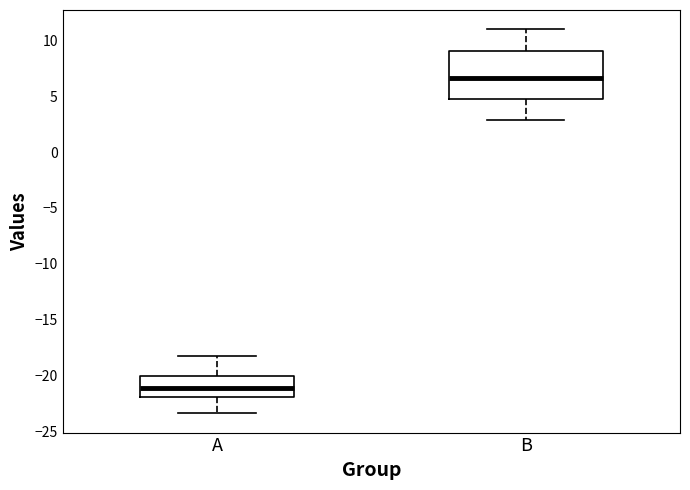

Reading left to right, read every box against the y-axis: the position of its median line, the range the box covers, and the ends of its whiskers. The values are not printed on the chart, so give them approximately, as read against the axis.

A: median -21.0, box -22.0 to -20.0, whiskers -23.5 to -18.0
B: median 6.5, box 5.0 to 9.0, whiskers 3.0 to 11.0